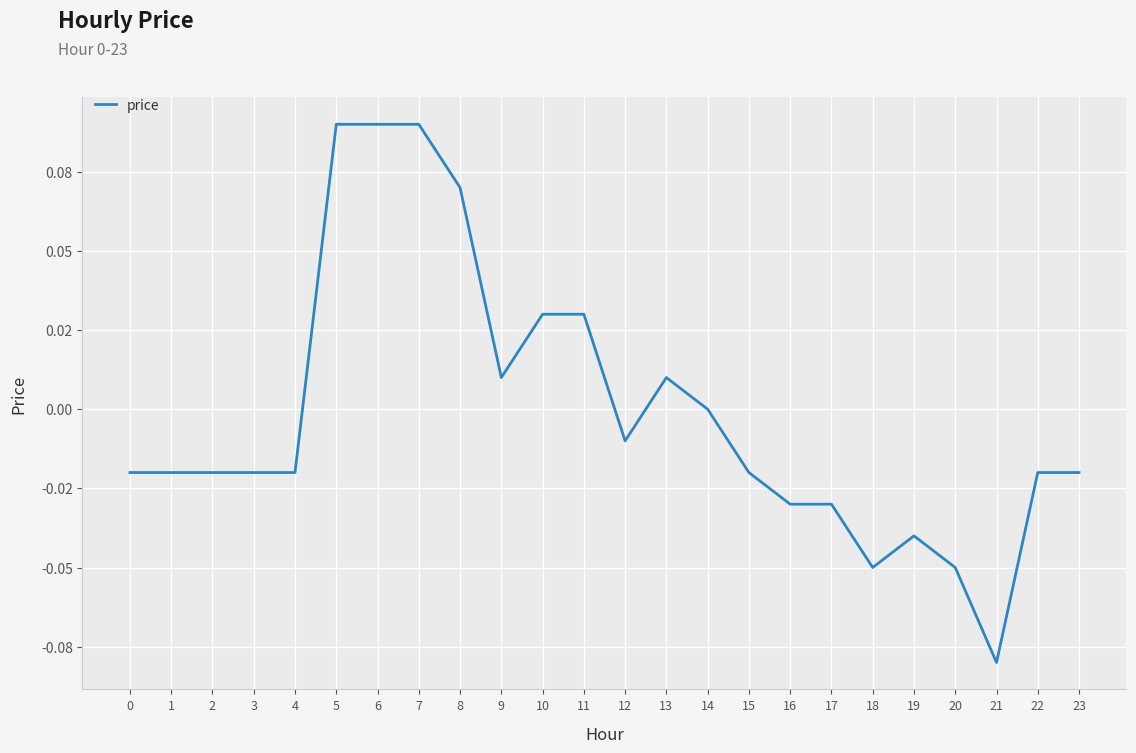

Reading left to right, list all the values displayed in this chart.

0=-0.0	1=-0.0	2=-0.0	3=-0.0	4=-0.0	5=0.1	6=0.1	7=0.1	8=0.1	9=0.0	10=0.0	11=0.0	12=-0.0	13=0.0	14=0.0	15=-0.0	16=-0.0	17=-0.0	18=-0.1	19=-0.0	20=-0.1	21=-0.1	22=-0.0	23=-0.0